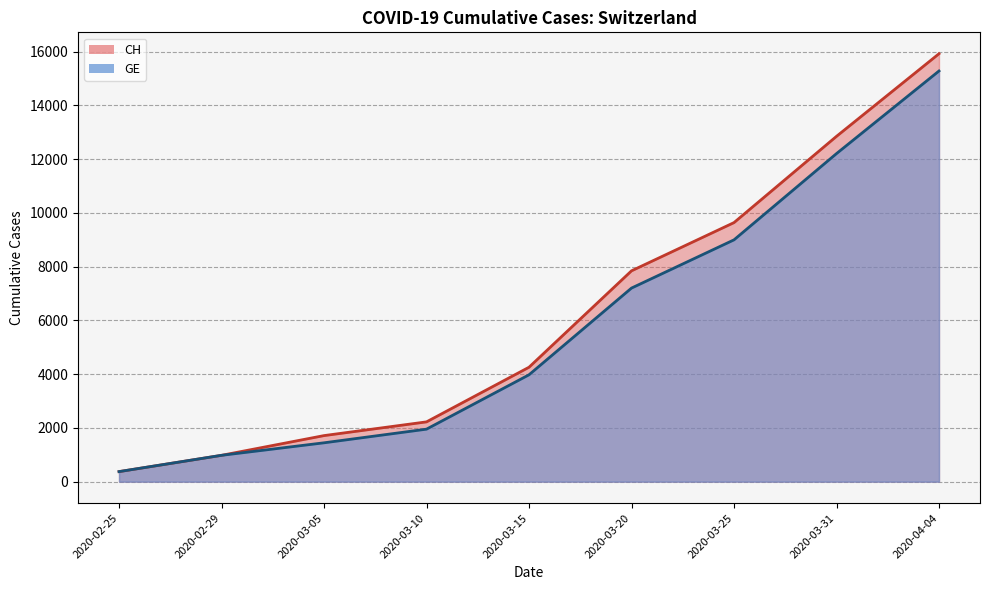

Between 2020-03-10 and 2020-03-25, which series saw the biggest shift?

CH